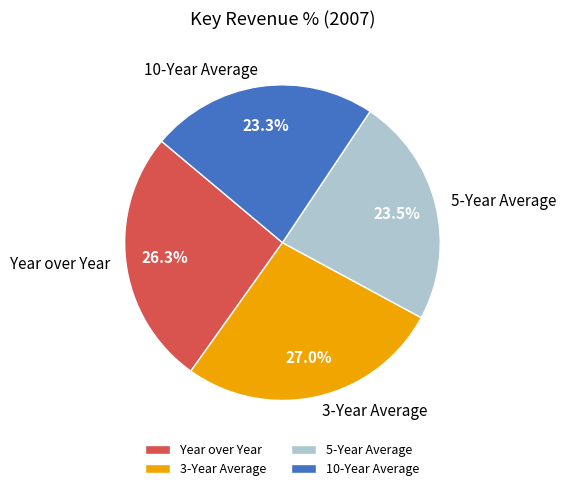

Which category has the biggest portion of the pie?

3-Year Average